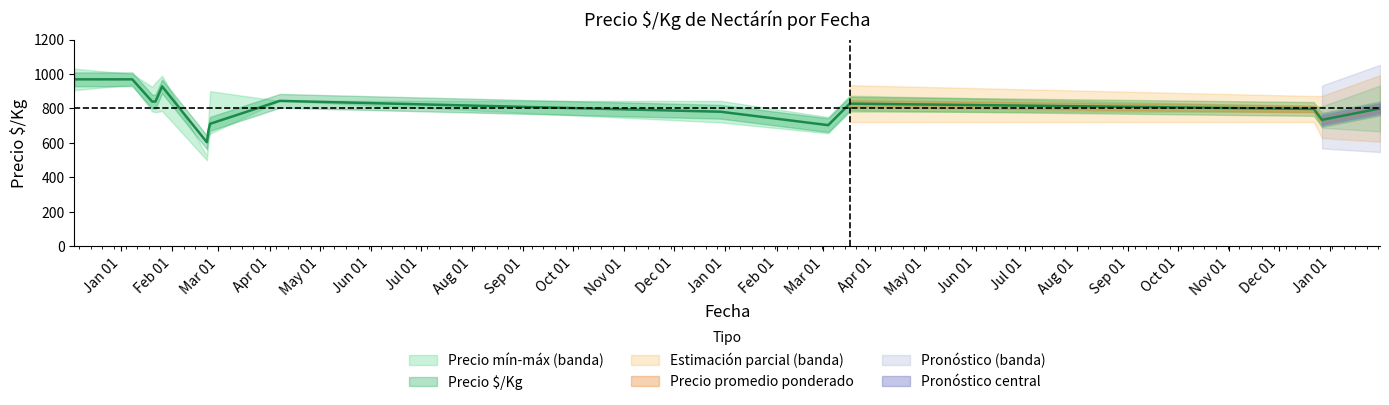

What is the total value across all series at 2021-04-07?

2532